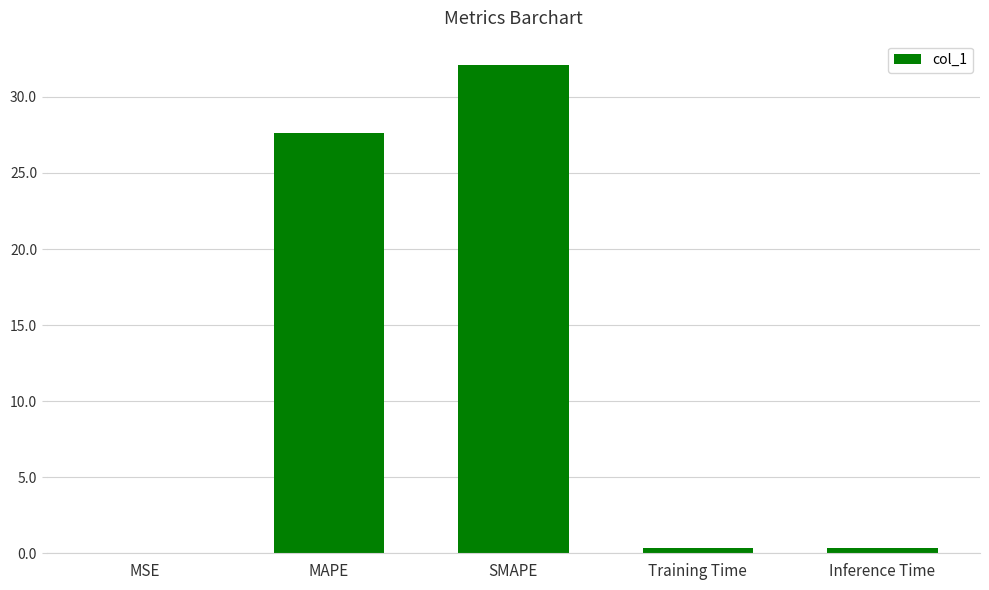

True or false: the data shows 32.1 at SMAPE.

True